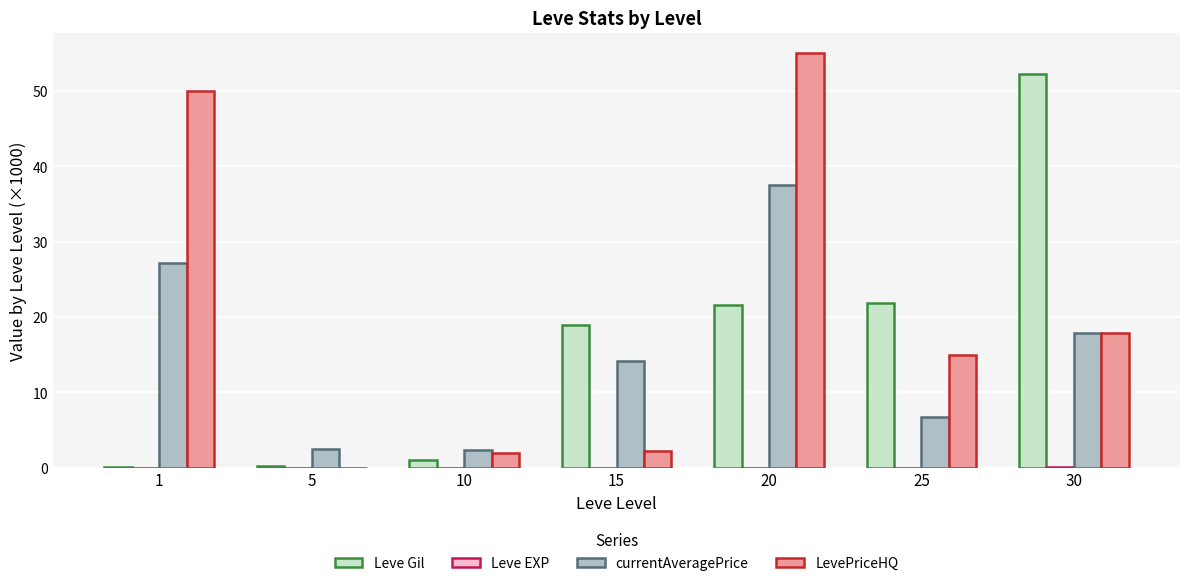

Which series changed the most between 5 and 20?

LevePriceHQ